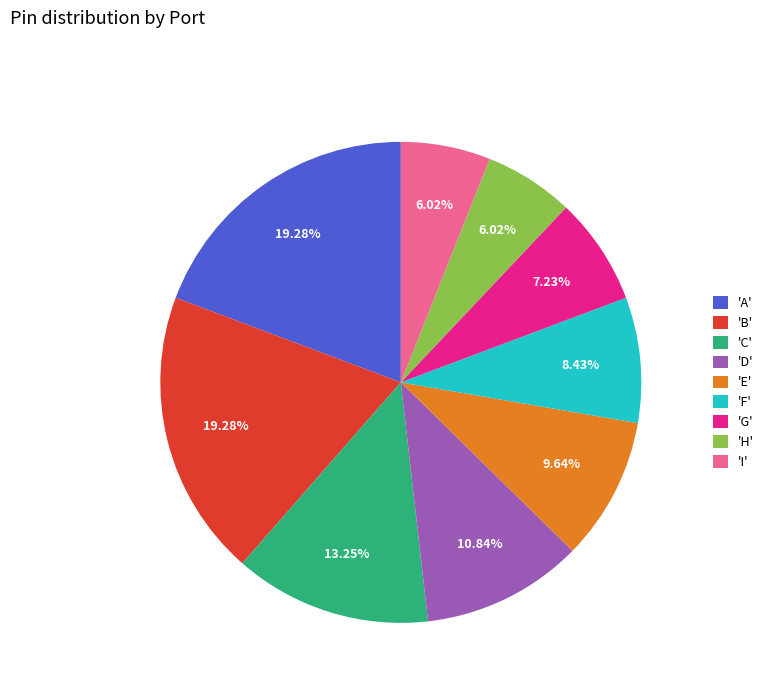

Do 'F' and 'B' together represent more than half of the pie?

No